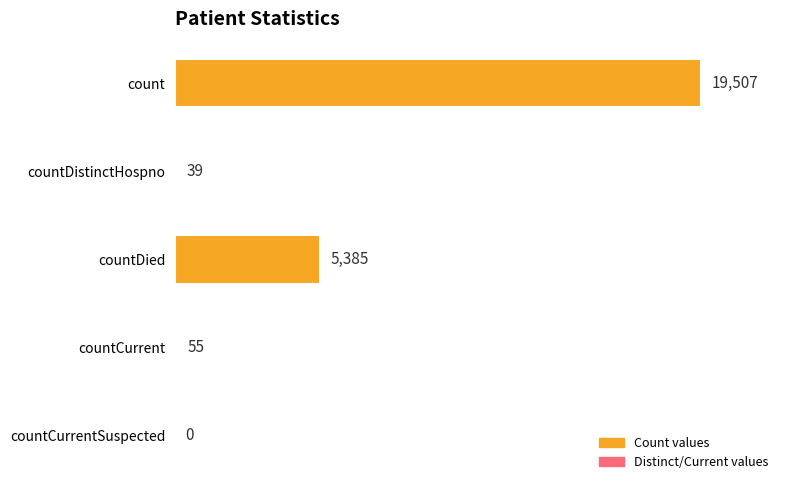

What is the change in value from countDistinctHospno to countCurrentSuspected?

-39